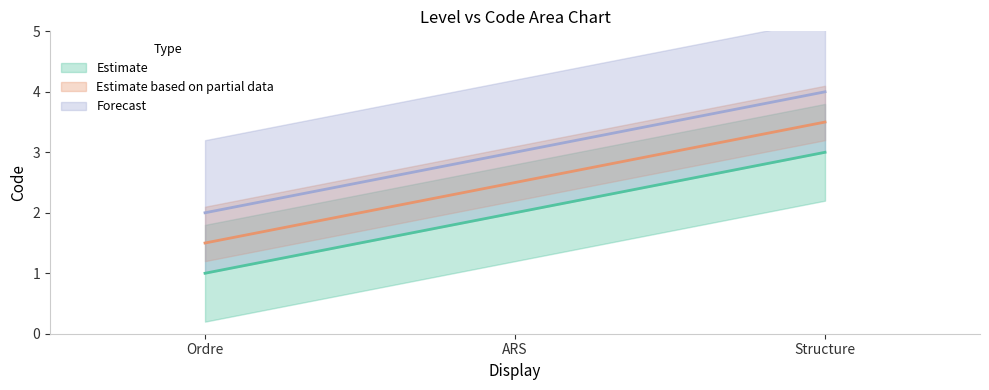

Which category has the highest value across all series?

Structure